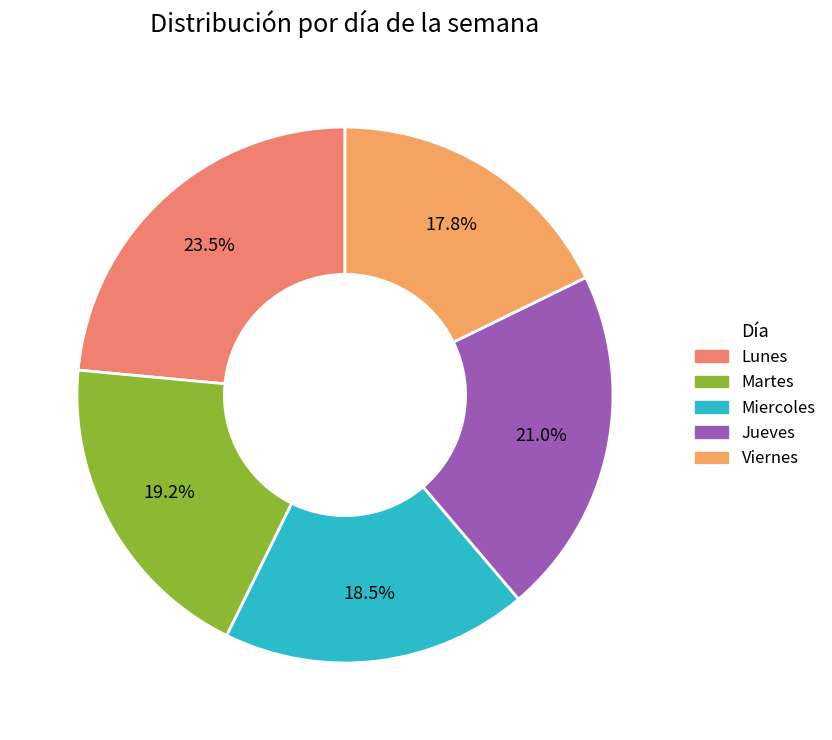

Is Lunes the majority of the pie?

No